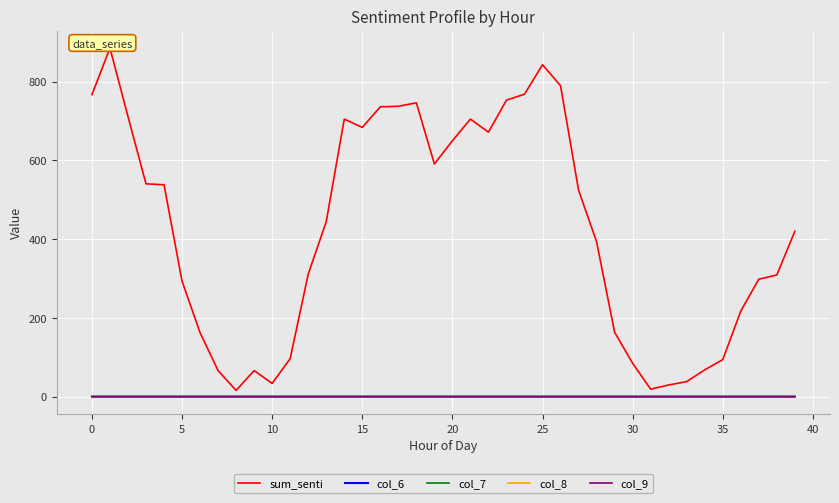

Which series has the widest spread of values?

sum_senti